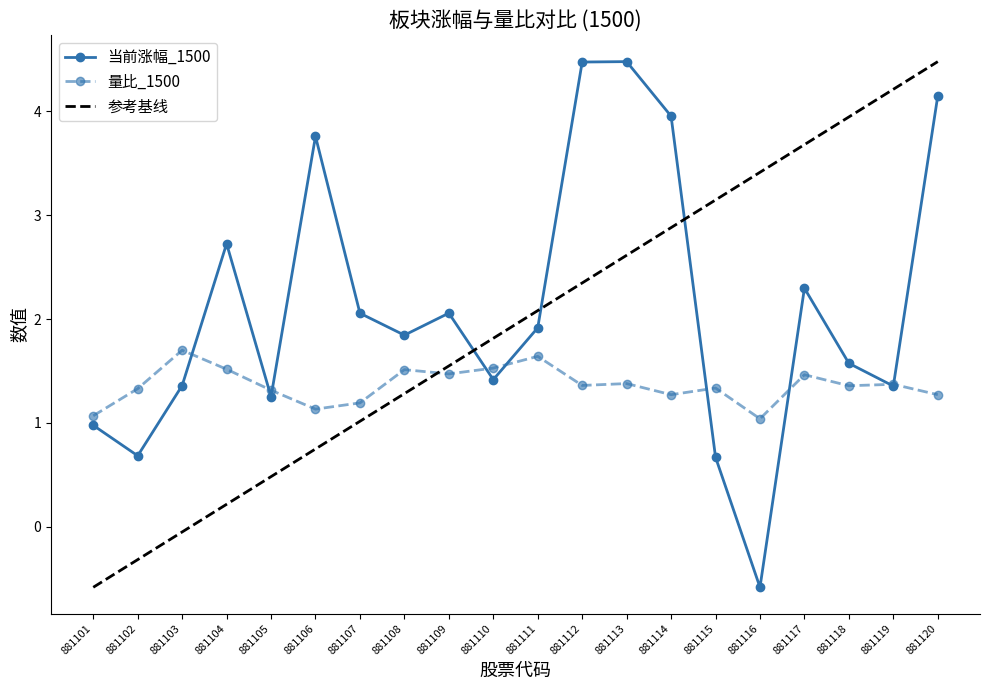

The value of 当前涨幅_1500 at 881101 is 1.0. True or false?

True